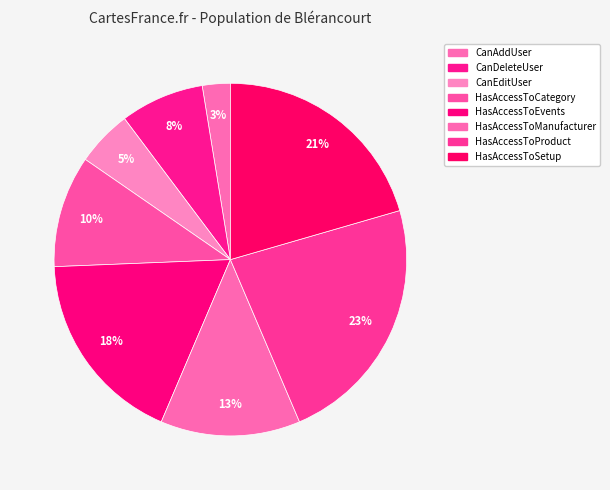

How many slices are in this pie chart?

8